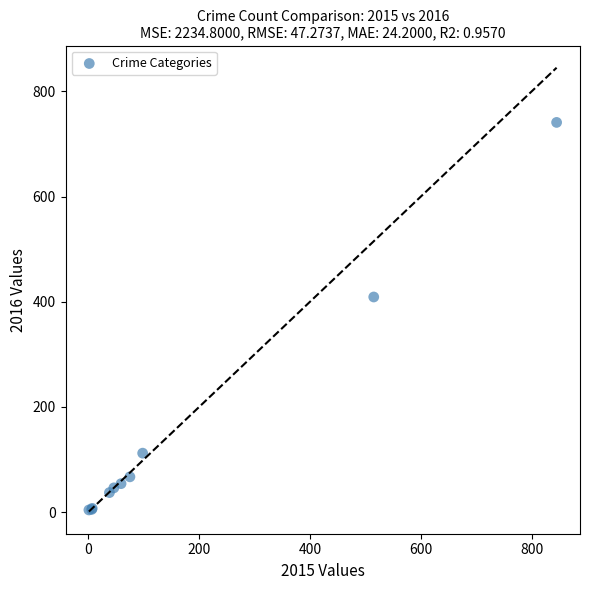

What Y value in the scatter plot is closest to 372?

409